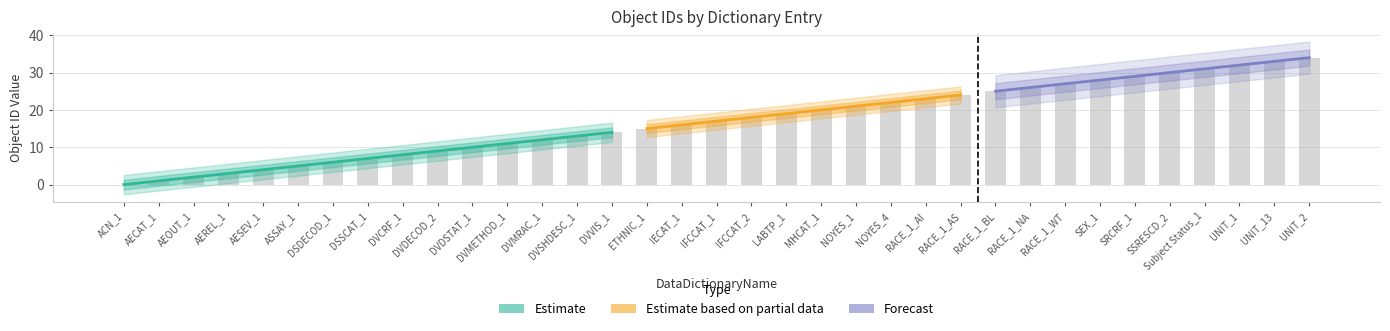

What is the difference between the maximum and minimum values?

34